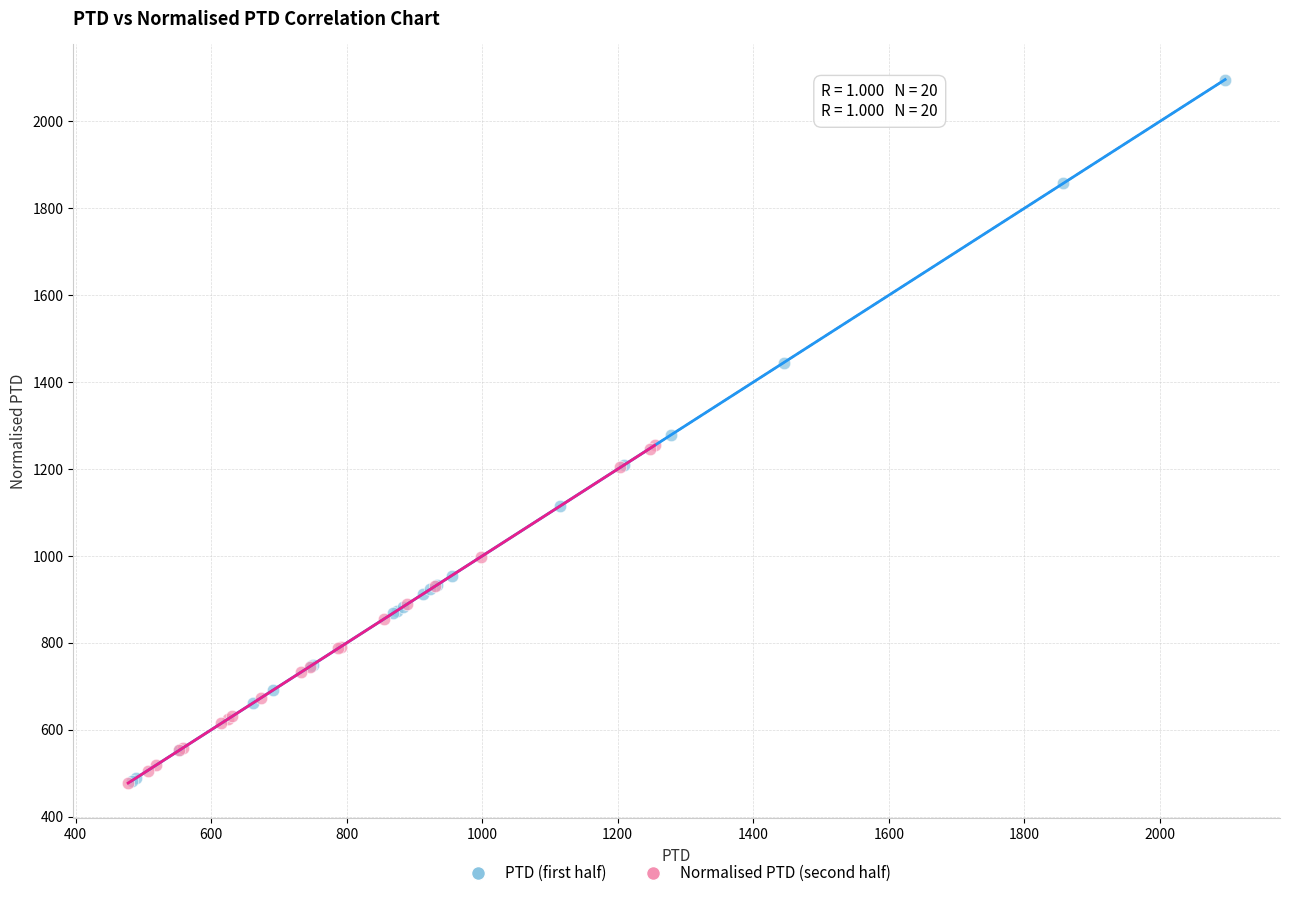

Which series contains the highest Y value?

PTD (first half)